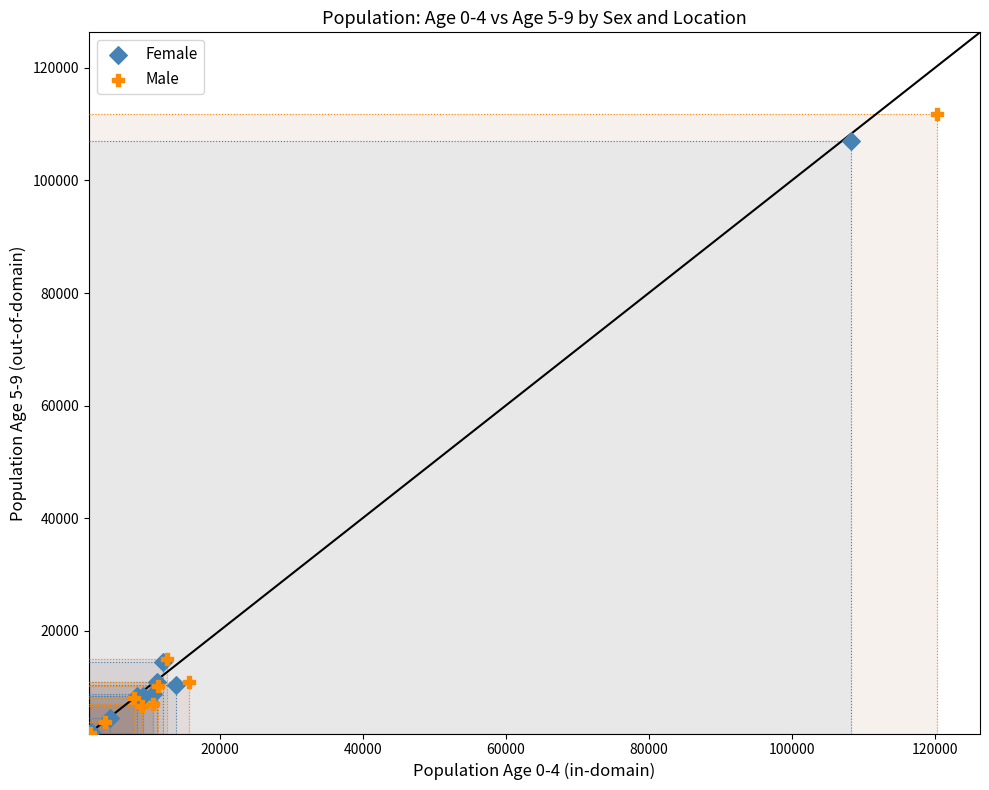

Which series reaches the maximum Y coordinate?

Male